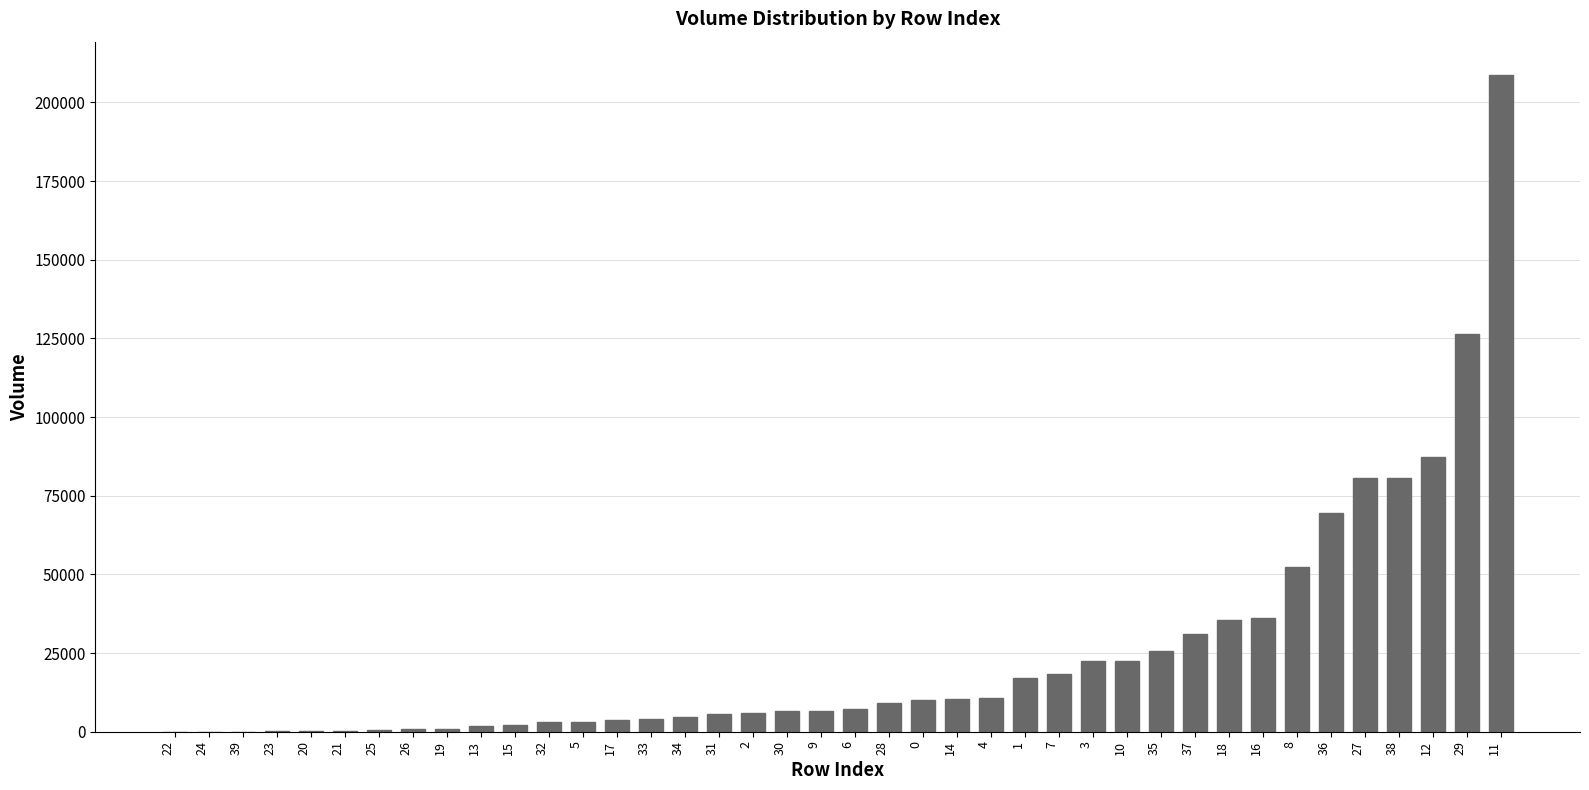

Is it true that the value at 11 is 367860.9?

False